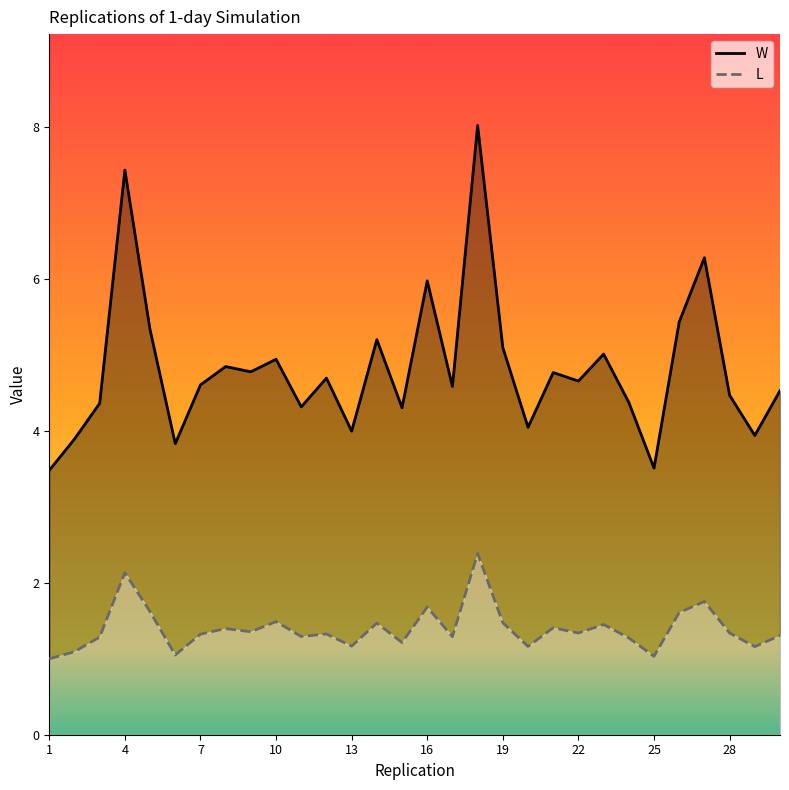

Where is L nearest to the value 1?

1